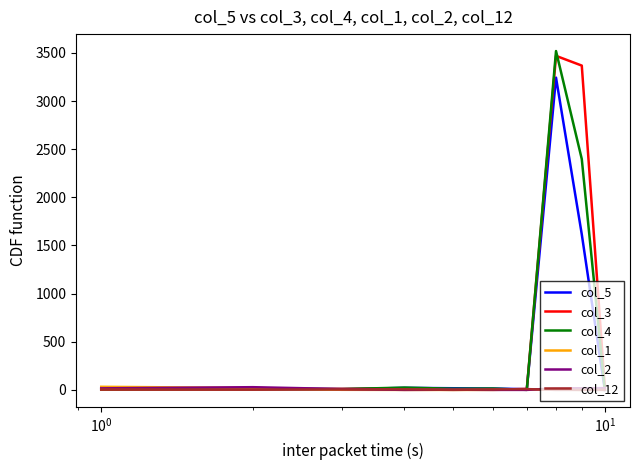

What is the maximum value shown in the chart?

3520